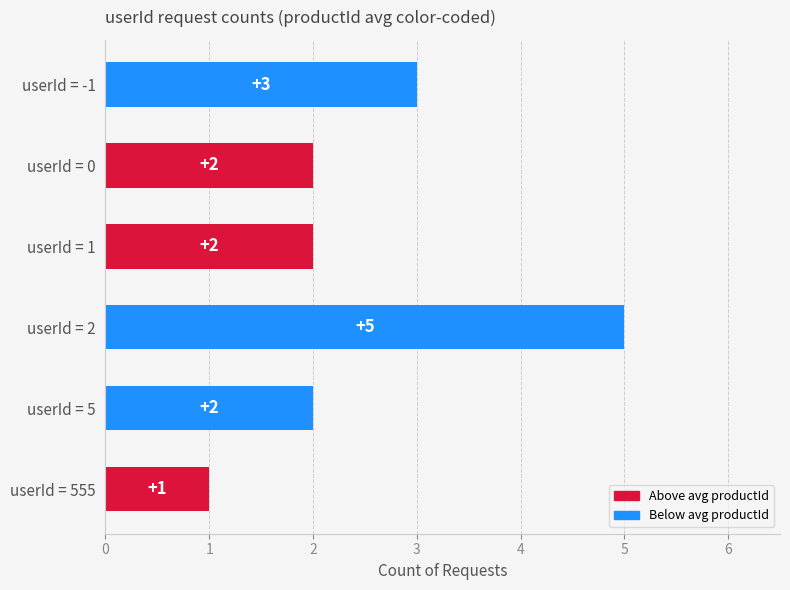

What is the sum of all values?

15